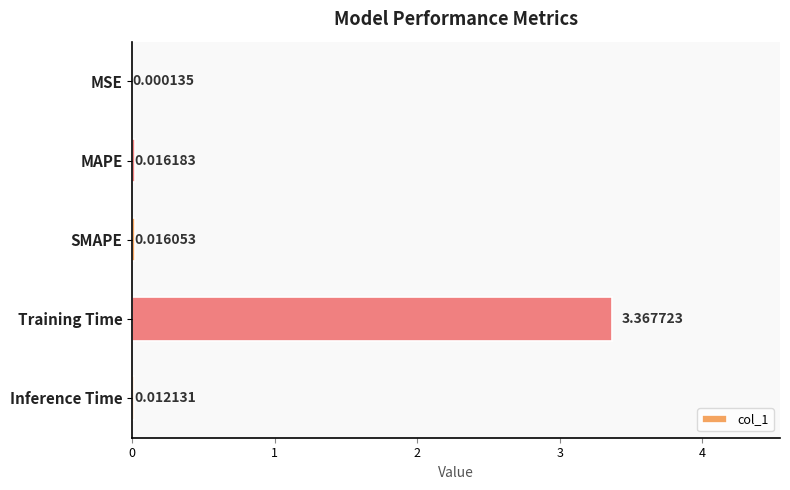

Does the chart contain stacked bars?

No